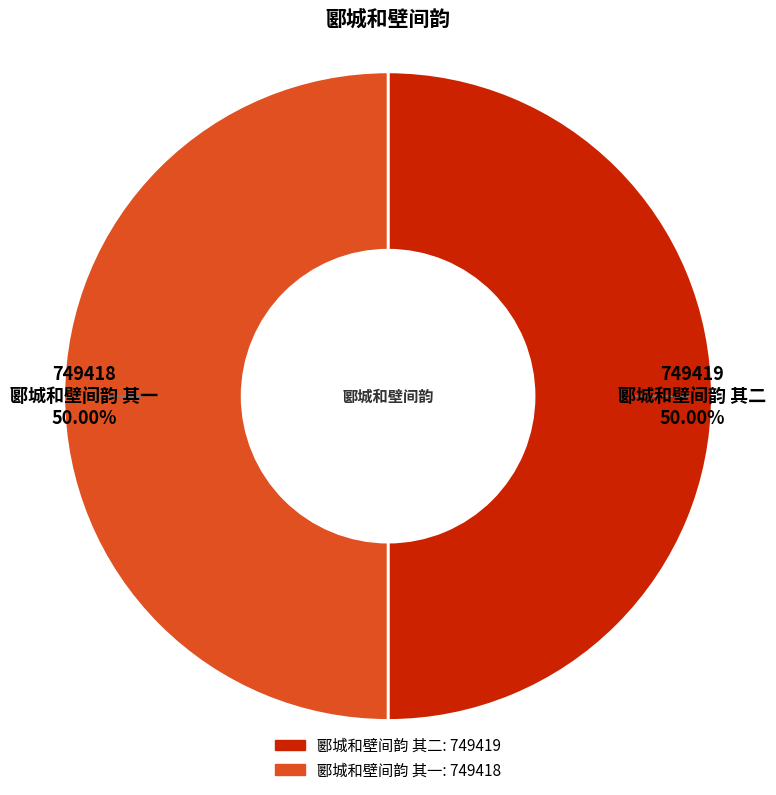

Do 郾城和壁间韵 其二 and 郾城和壁间韵 其一 together represent more than half of the pie?

Yes